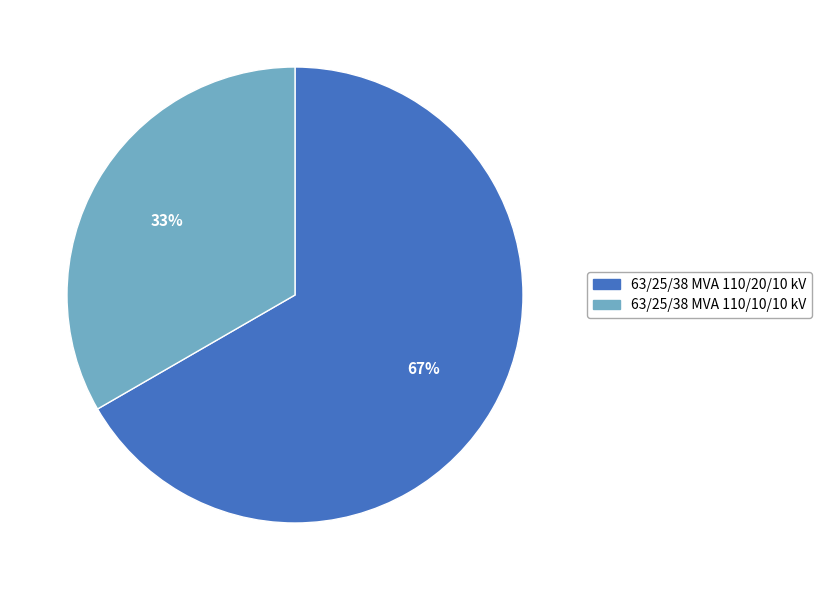

The 63/25/38 MVA 110/20/10 kV slice represents 67% of the pie. True or false?

True